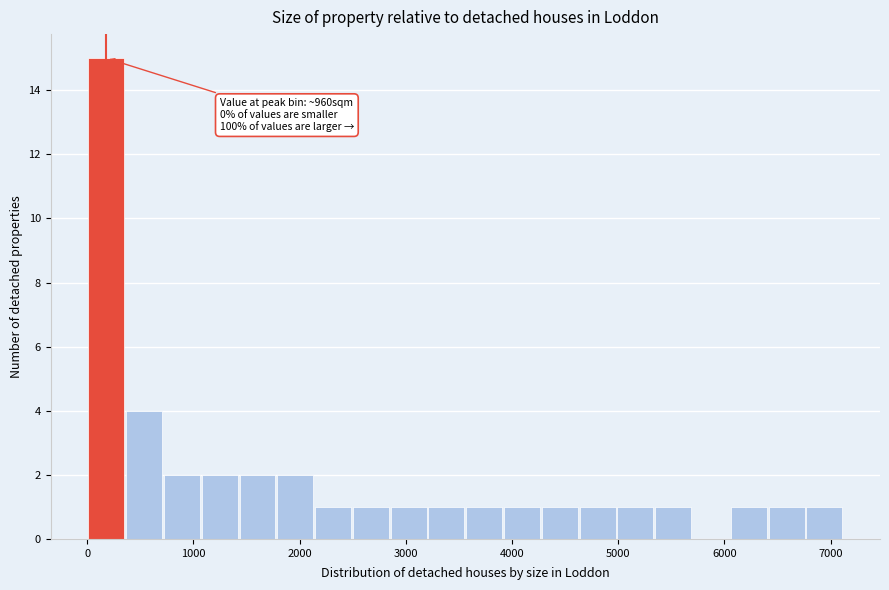

Read against the x-axis, roughly where is the centre of the tallest bar?

200